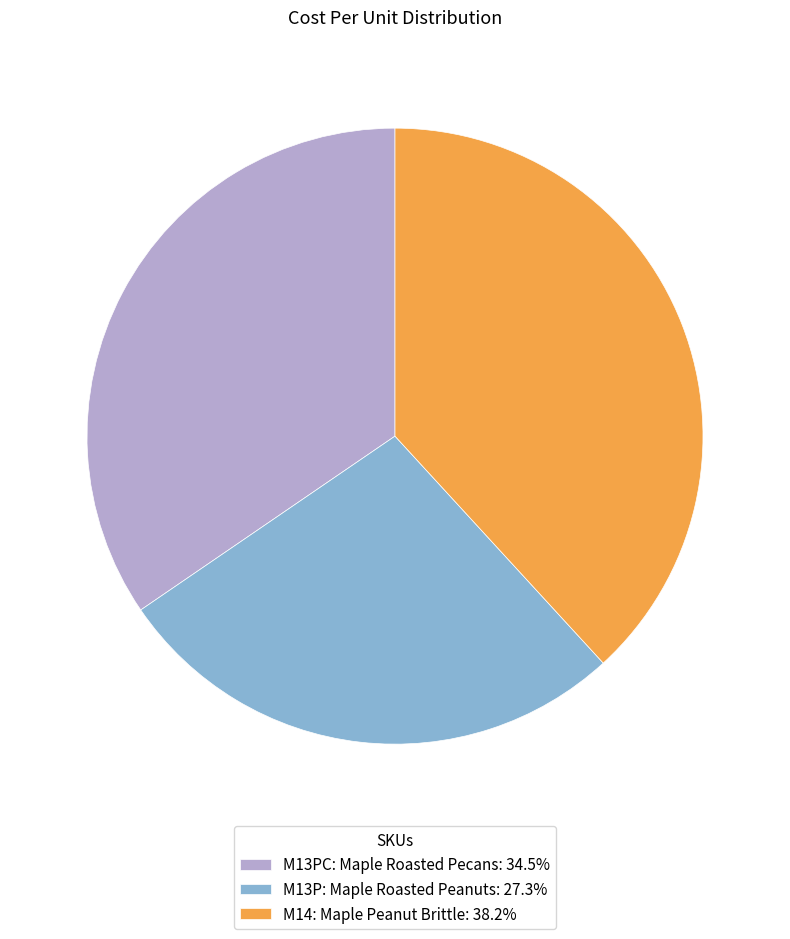

Is the sum of M13P: Maple Roasted Peanuts: 27.3% and M14: Maple Peanut Brittle: 38.2% greater than half?

Yes